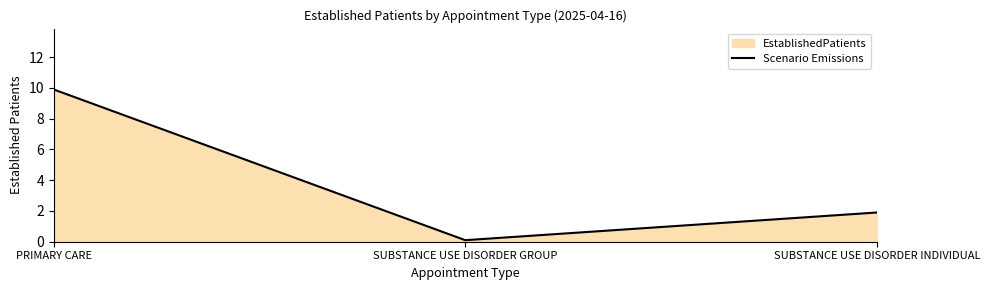

What is the label of the 2nd point from the left?

SUBSTANCE USE DISORDER GROUP